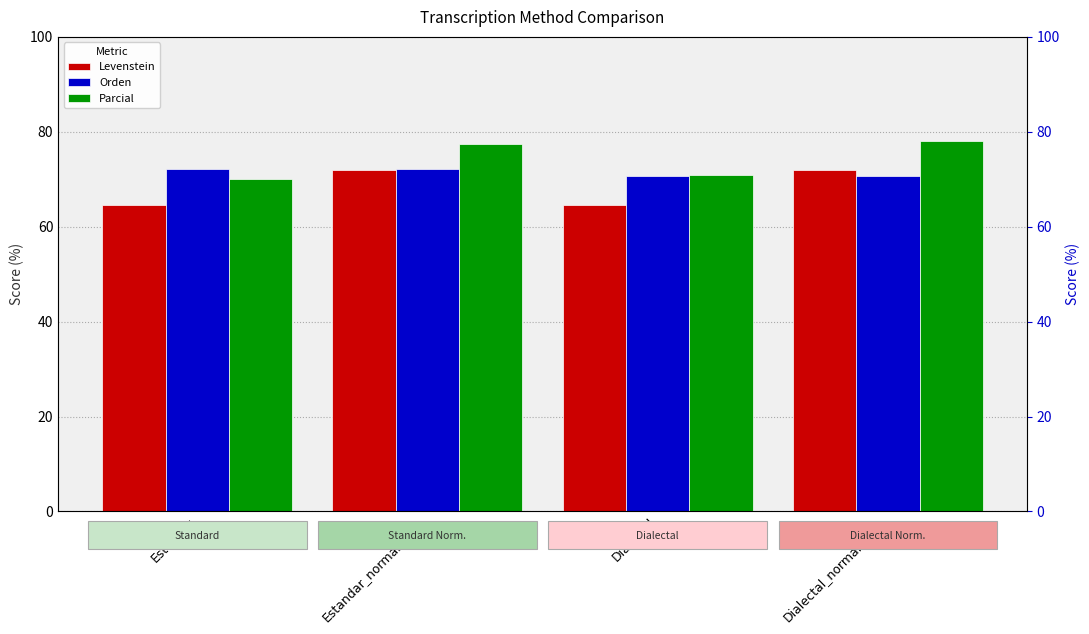

Reading right to left, extract all data points from this chart.

Levenstein: Dialectal_normalizada=72.0	Dialectal=64.5	Estandar_normalizada=71.9	Estandar=64.5
Orden: Dialectal_normalizada=70.6	Dialectal=70.6	Estandar_normalizada=72.1	Estandar=72.1
Parcial: Dialectal_normalizada=78.1	Dialectal=70.9	Estandar_normalizada=77.3	Estandar=70.1